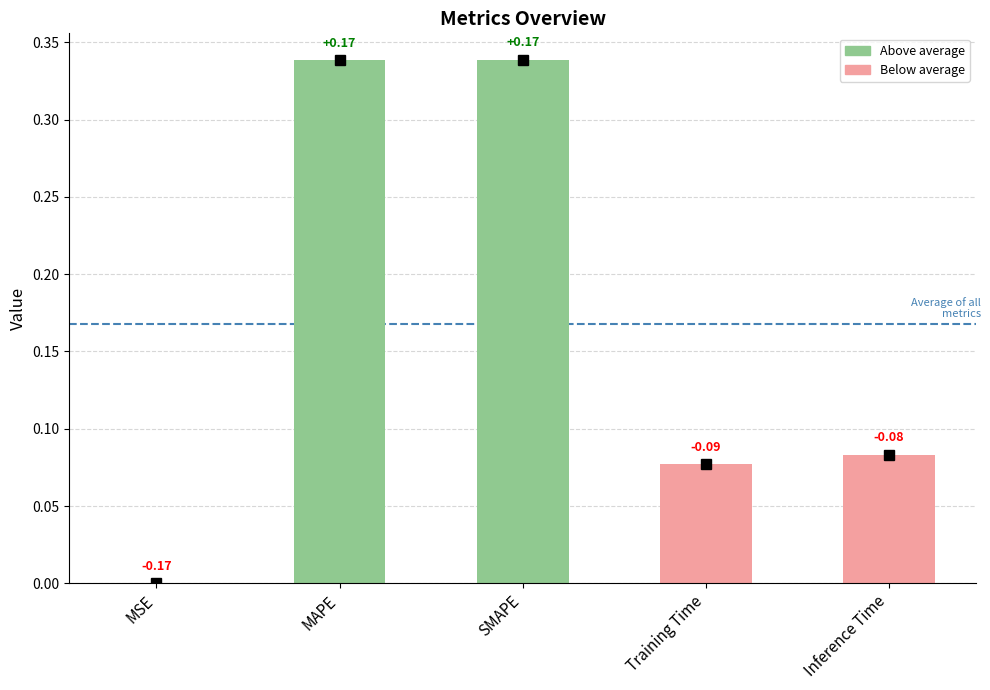

What is the sum of all values?

0.8